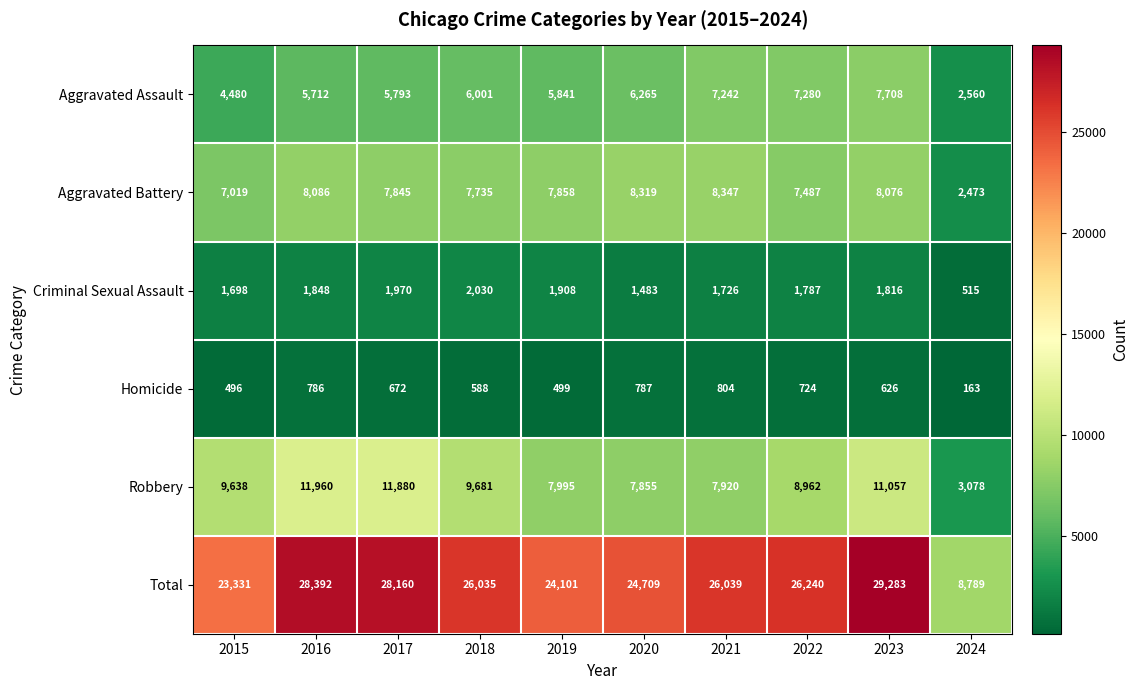

What is the total value across all series at 2015?

46662